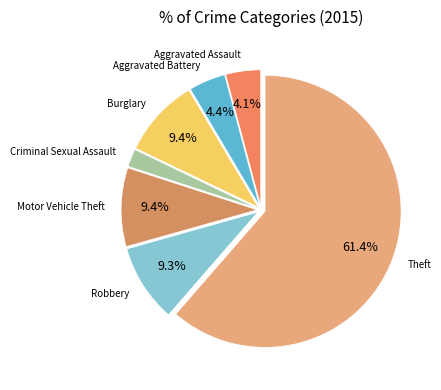

To the nearest percent, what is the average slice percentage?

14%